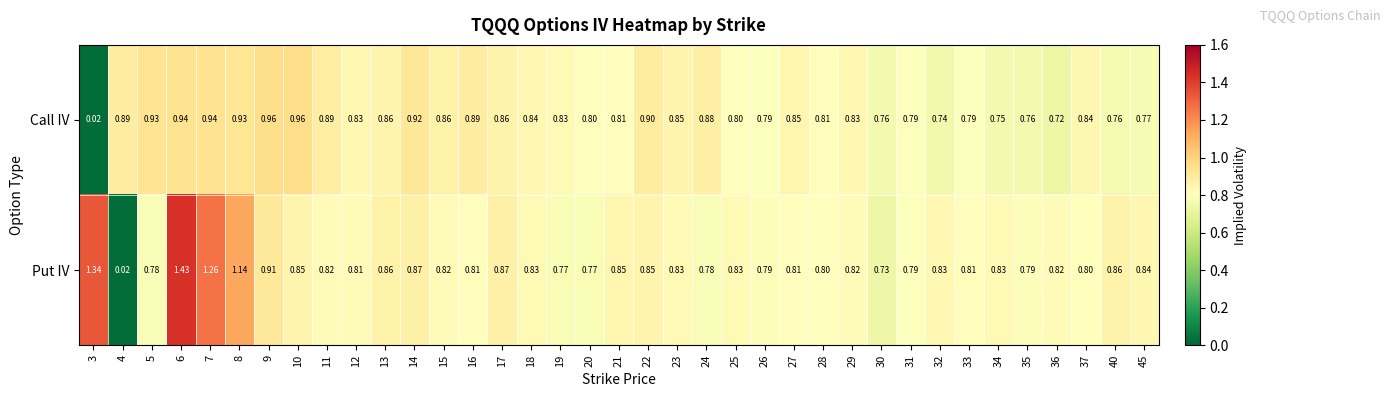

List the series in order of their overall mean, lowest first.

Call IV, Put IV